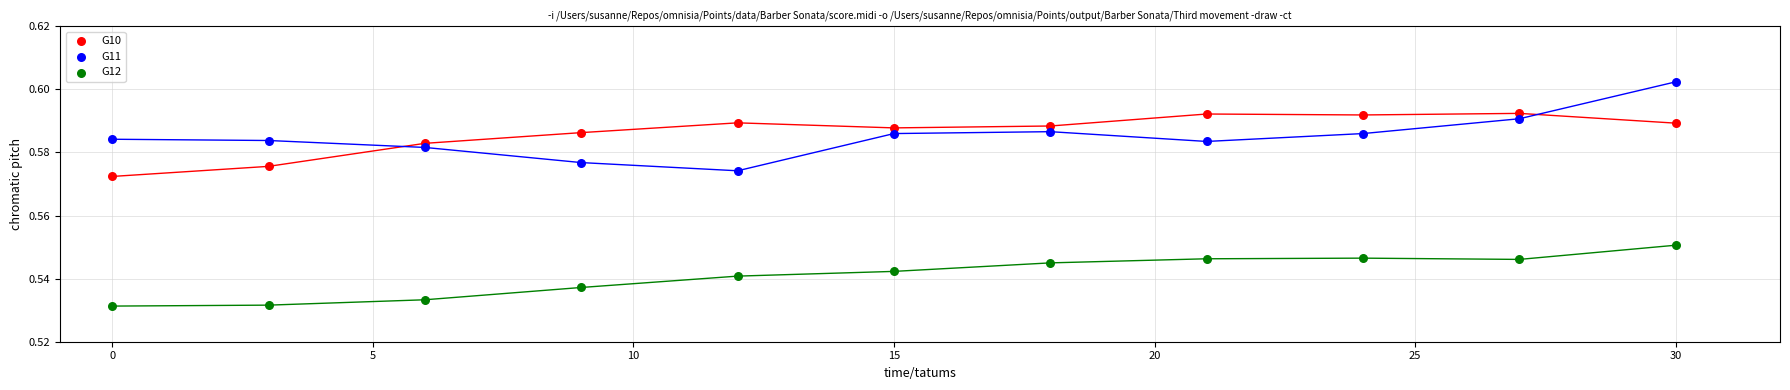

Which series reaches the minimum Y coordinate?

G12